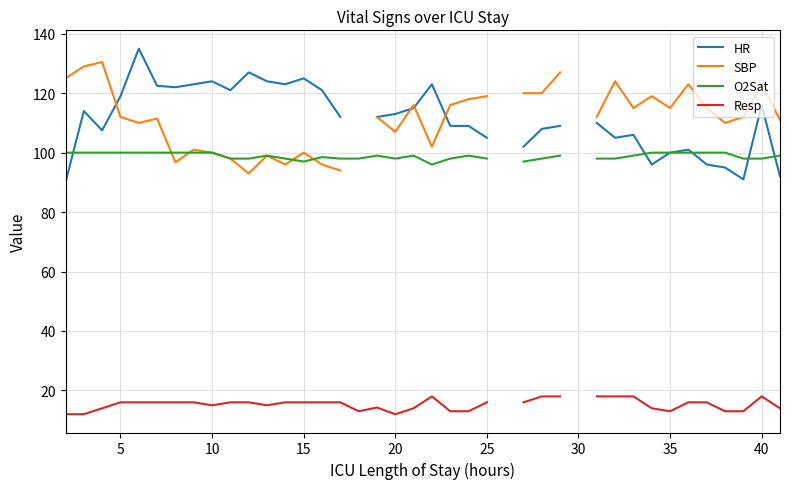

What are all the series names shown in the legend?

HR, SBP, O2Sat, Resp